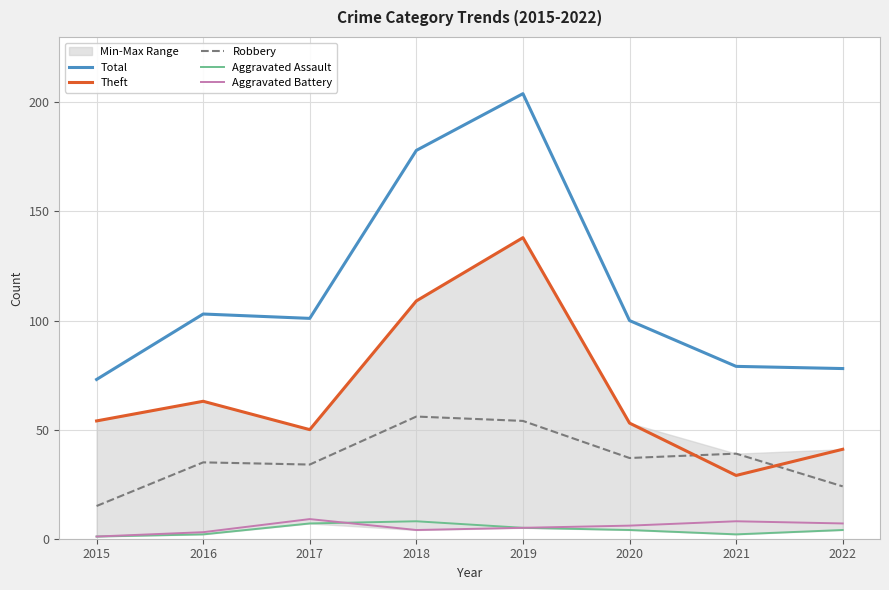

In Aggravated Battery, how many points are higher than both neighbors (excluding endpoints)?

2